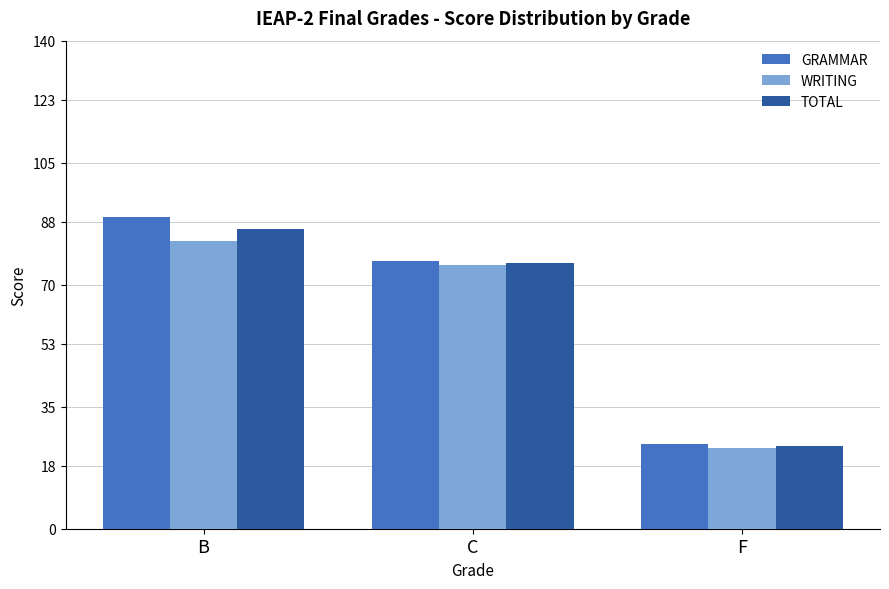

What is the difference between the maximum and second lowest values in the TOTAL series?

9.8